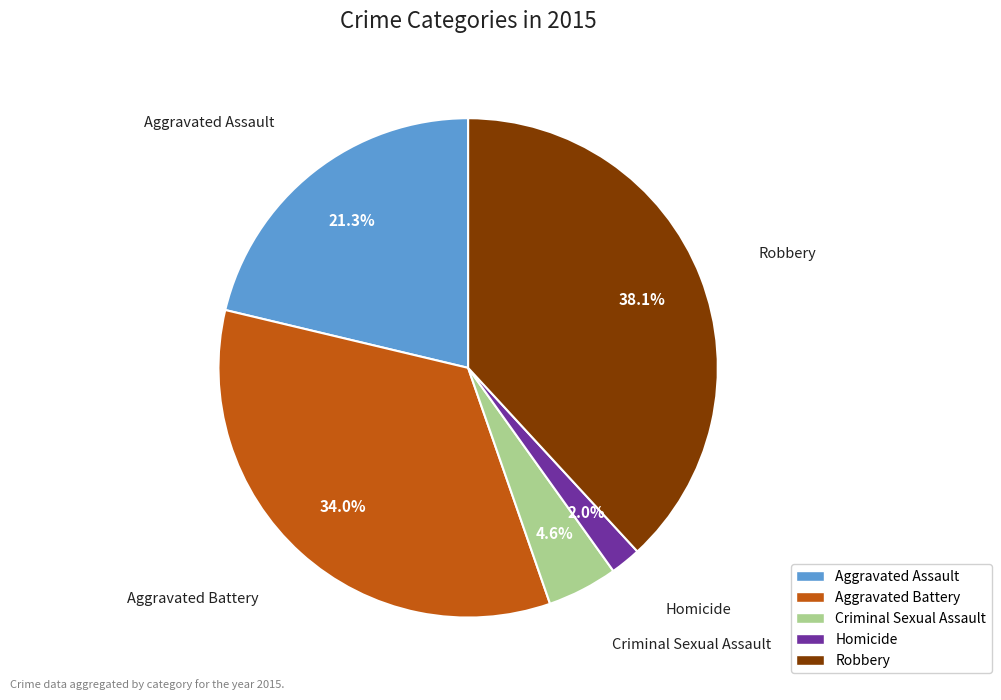

Which slice is the smallest?

Homicide